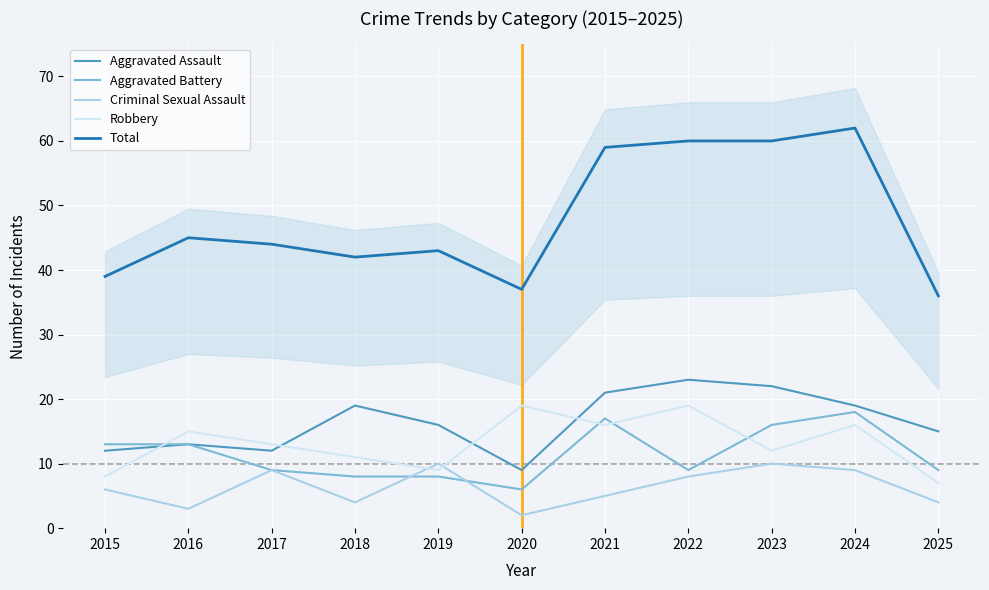

Which has a higher value, 2018 or 2020?

2018